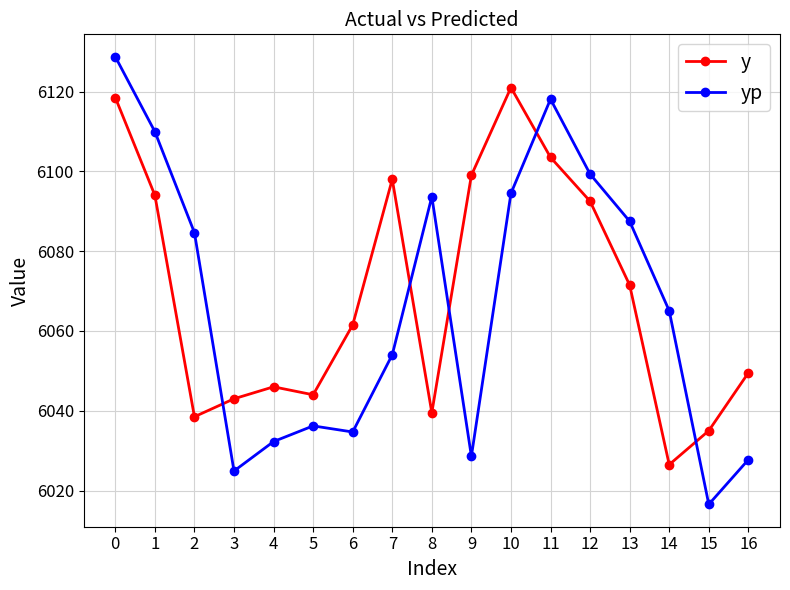

In y, how many points are lower than both neighbors (excluding endpoints)?

4